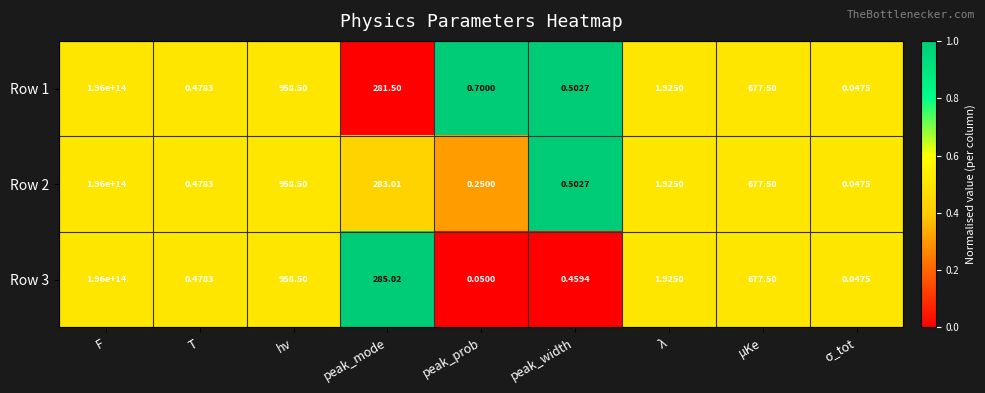

At which label does Row 1 reach its peak?

F